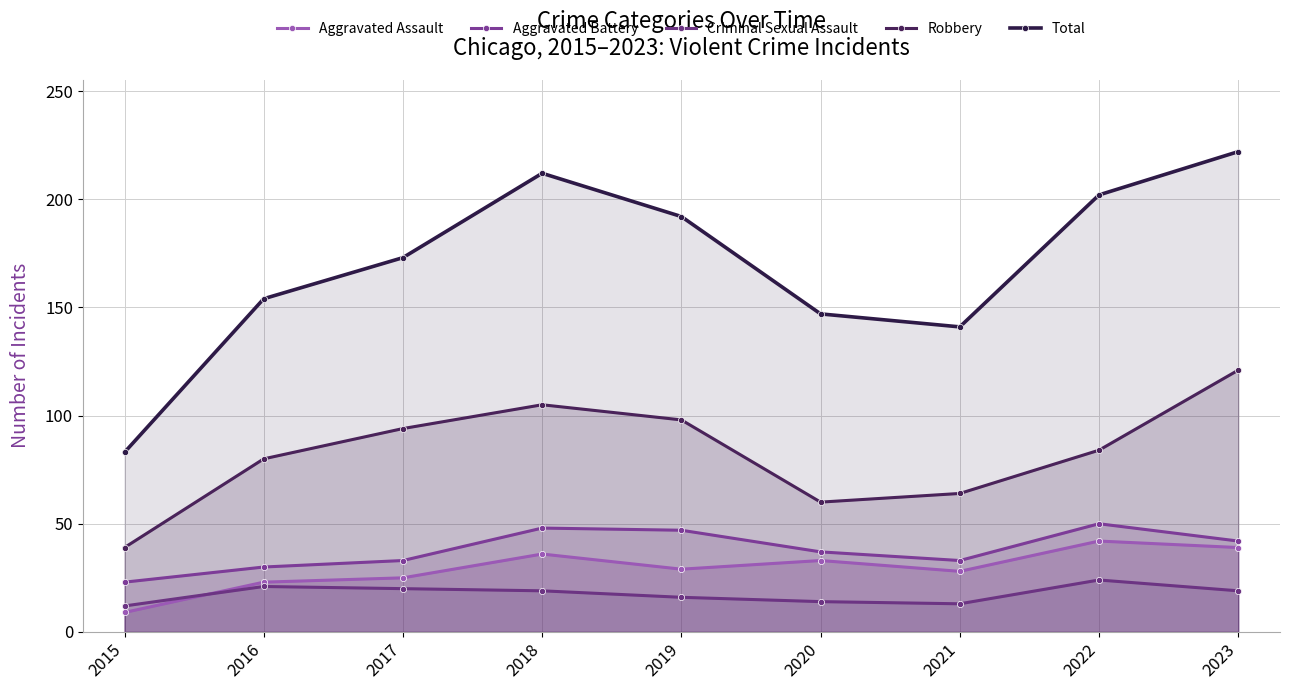

What is the sum of the Aggravated Battery values at 2018 and 2022?

98